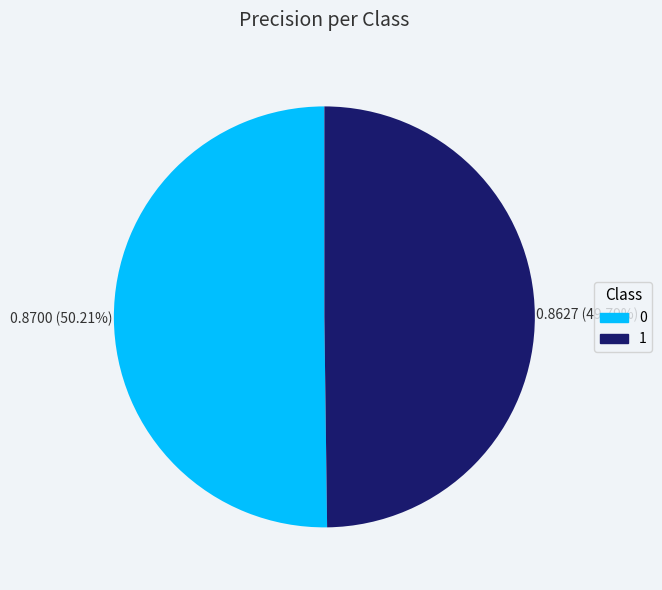

To the nearest percent, what portion does 1 represent?

50%